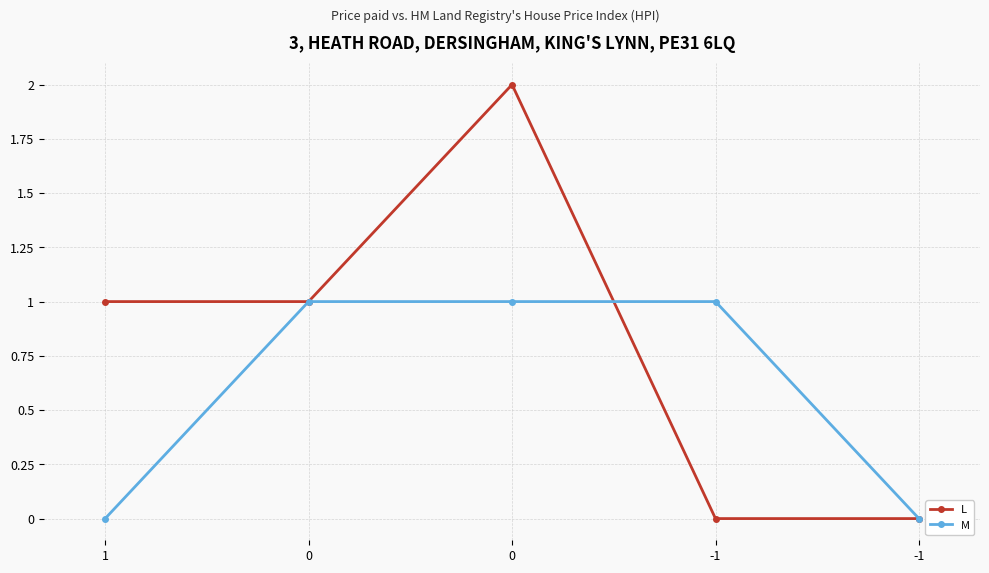

After their last crossing, which series has the higher values: L or M?

M